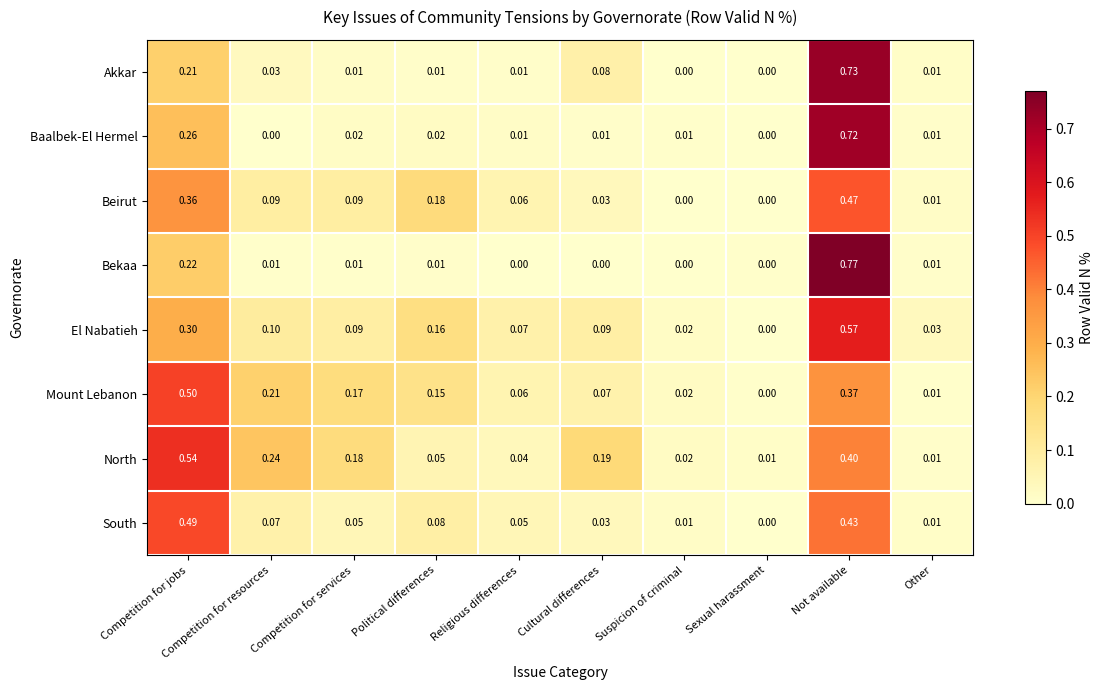

At which category is the sum across all series the highest?

Not available